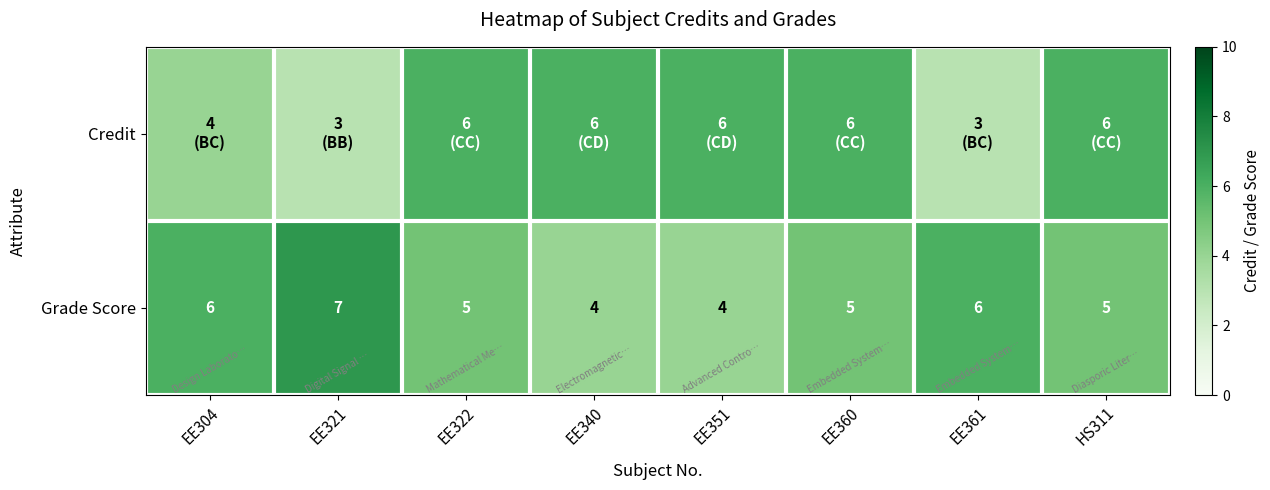

How many Grade Score values are between 5 and 6?

5